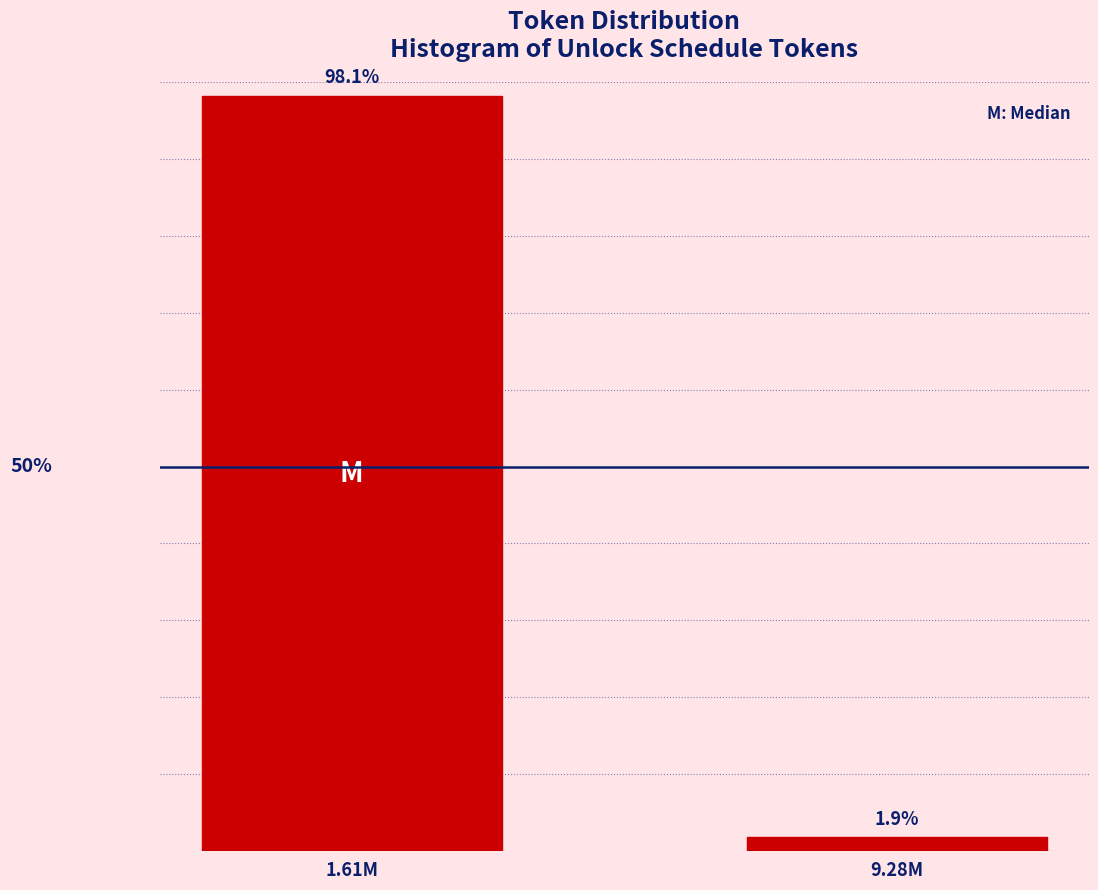

List the labels in order of value, largest first.

1.61M, 9.28M